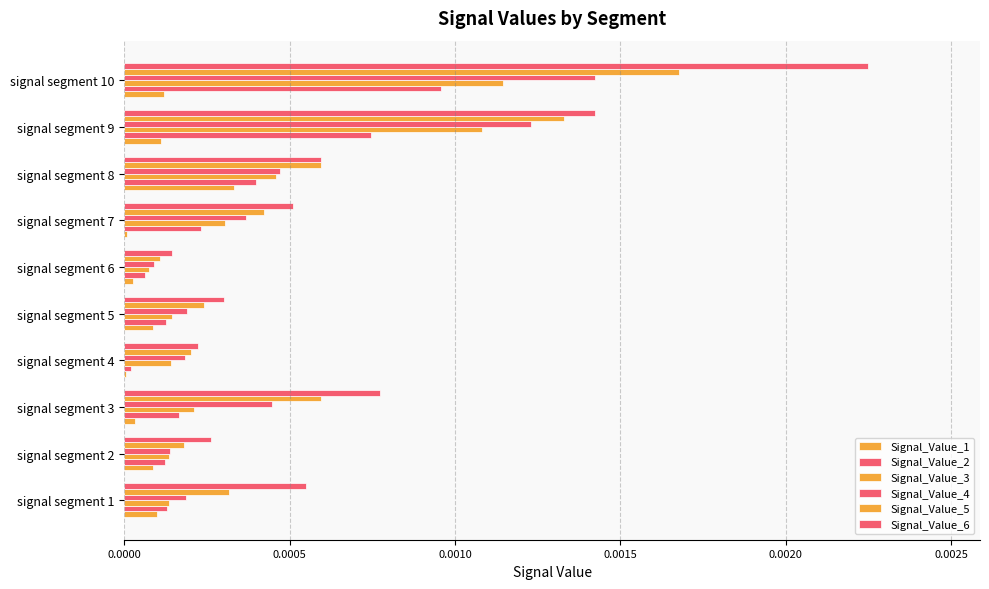

How many data points does each series have?

10